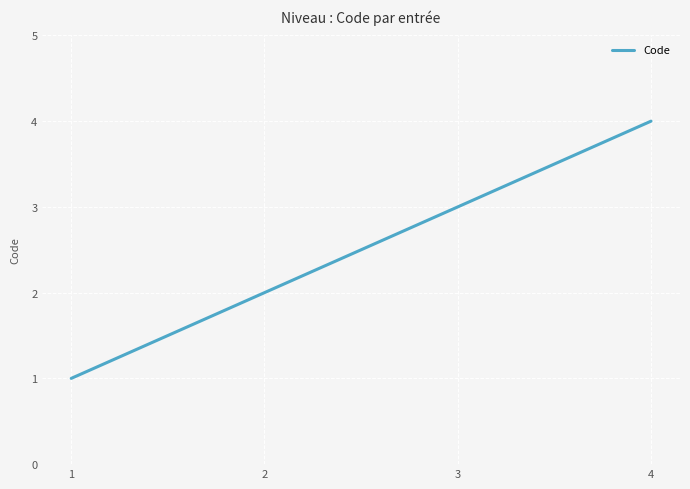

How many values are below 3?

2